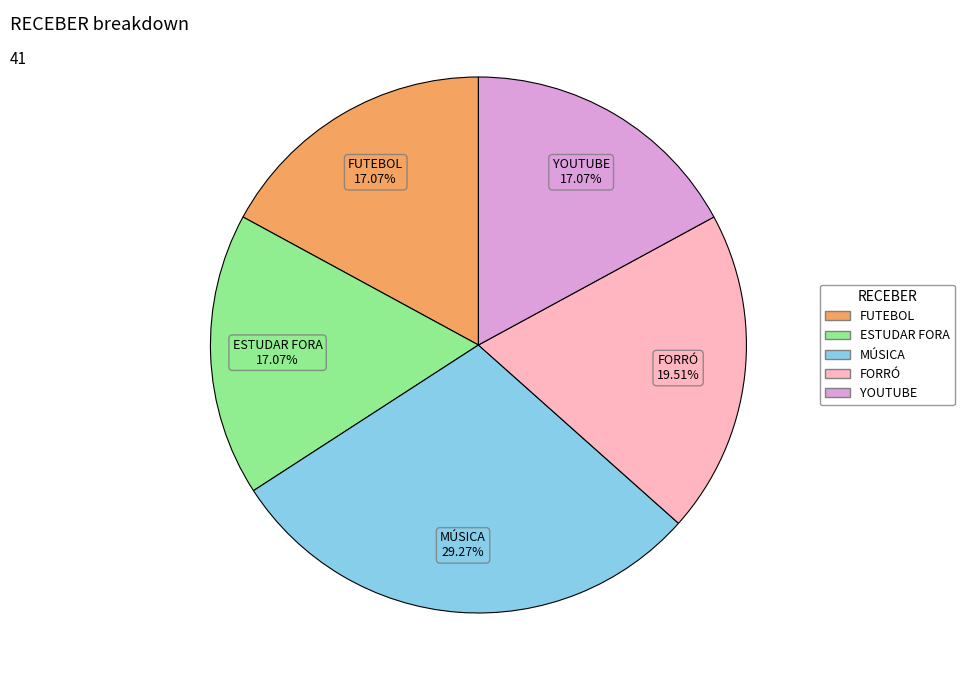

To the nearest percent, what is the difference between the largest and smallest slice percentages?

12%